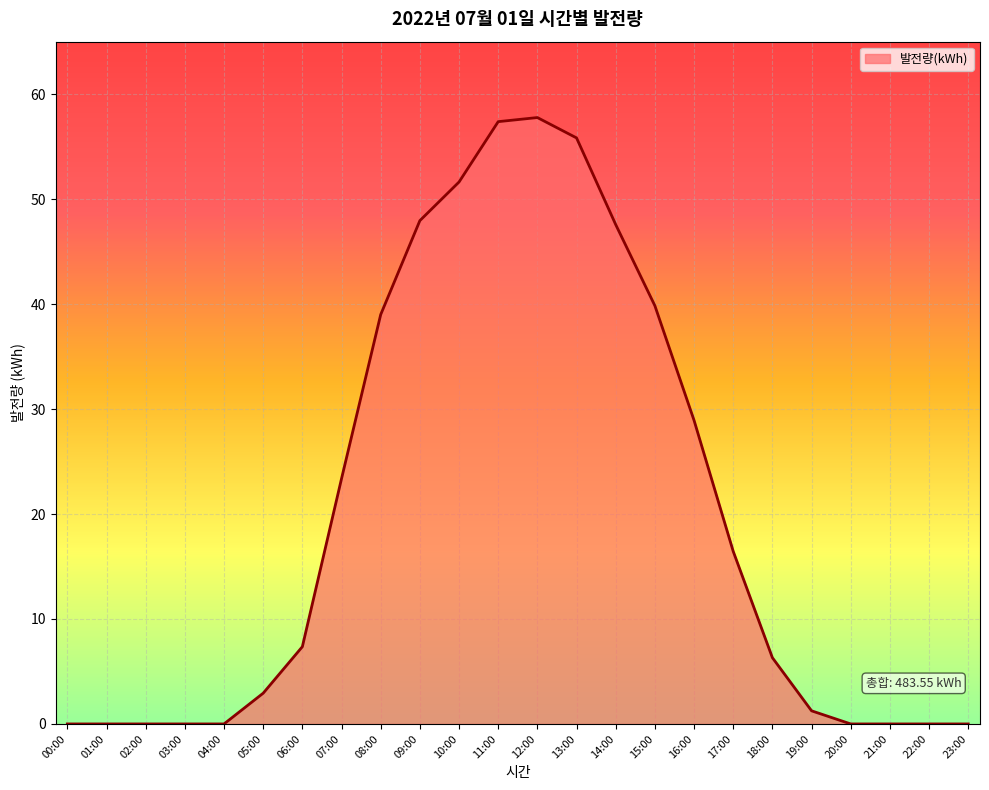

Is it true that the value at 04:00 is 0.0?

True